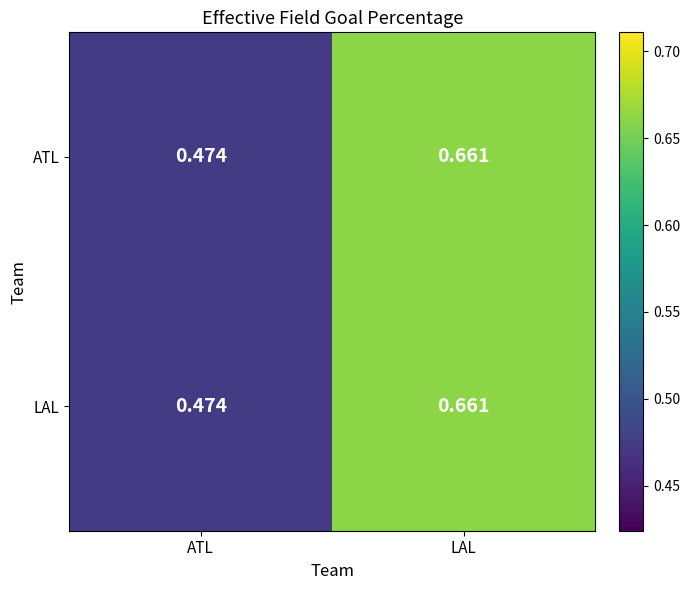

At which label does LAL reach its peak?

LAL